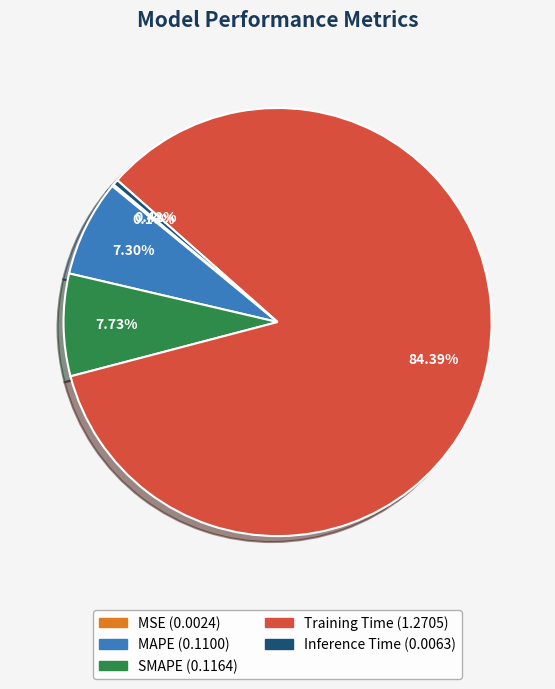

Between Inference Time and Training Time, which is larger?

Training Time